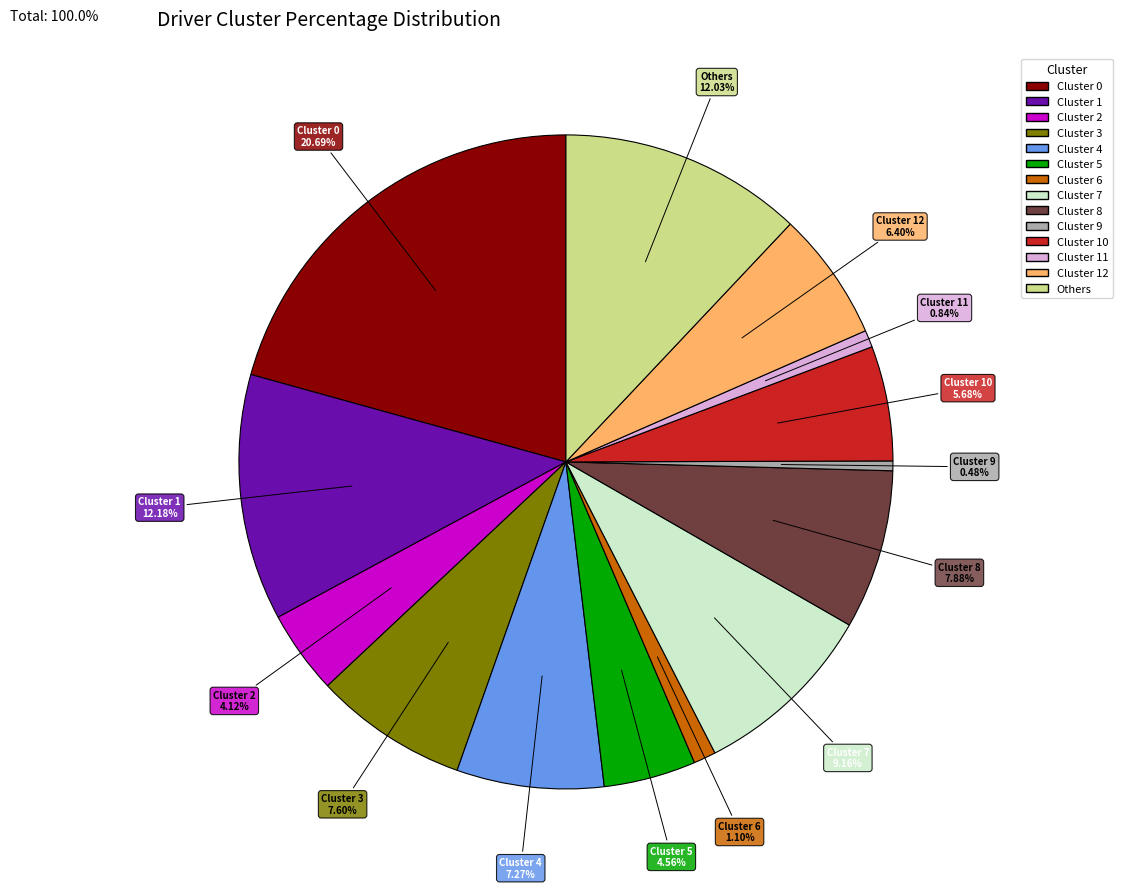

Does any single category account for the majority?

No